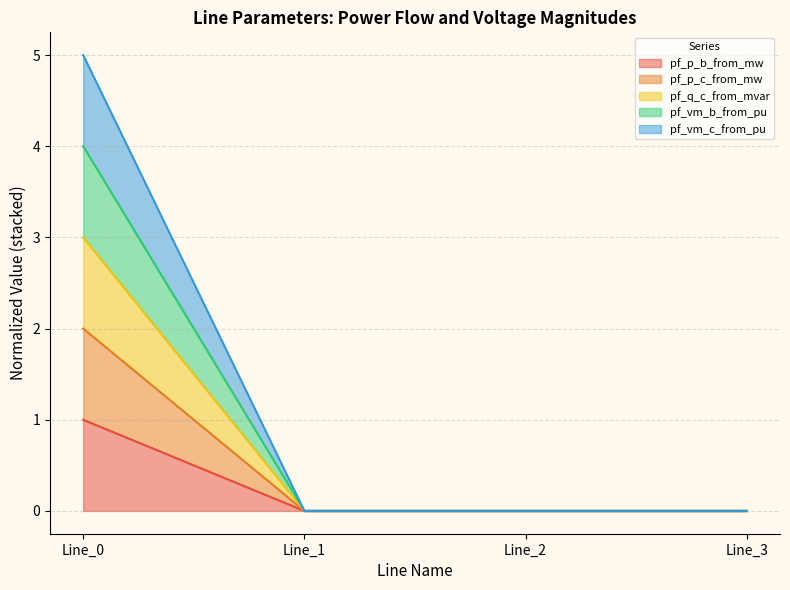

Does the chart have visible grid lines?

Yes